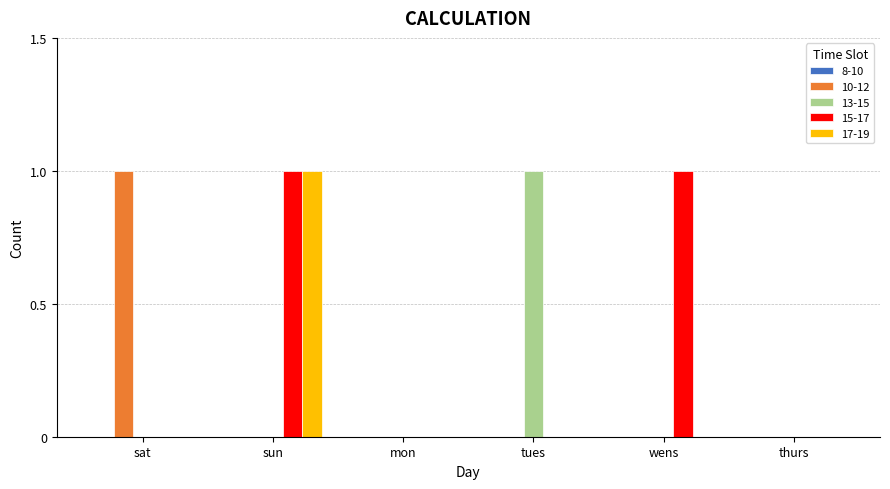

At which category is the sum across all series the highest?

sun